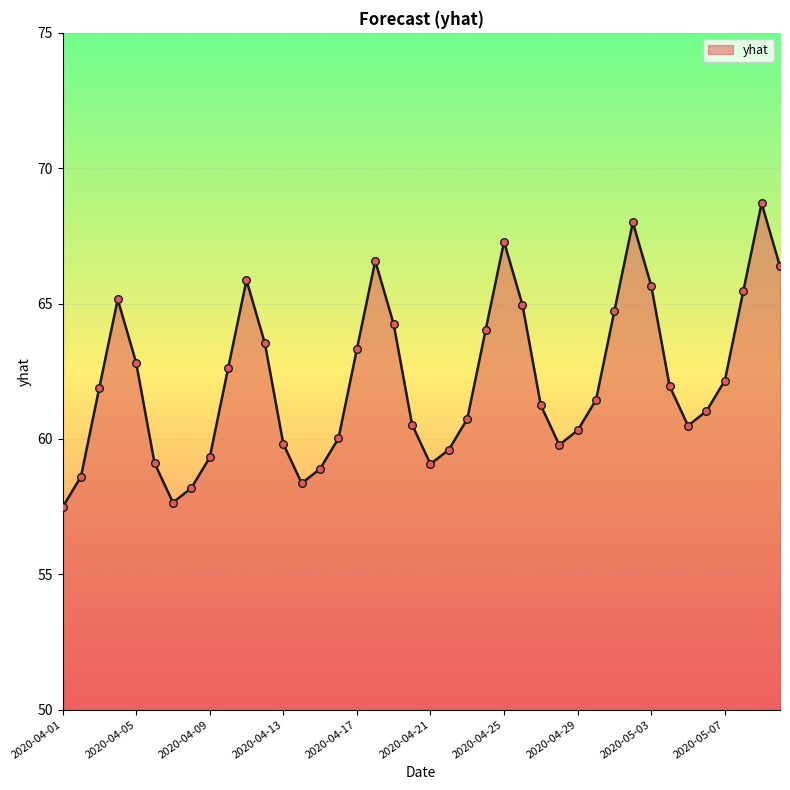

What is the difference between the maximum and minimum values?

11.2